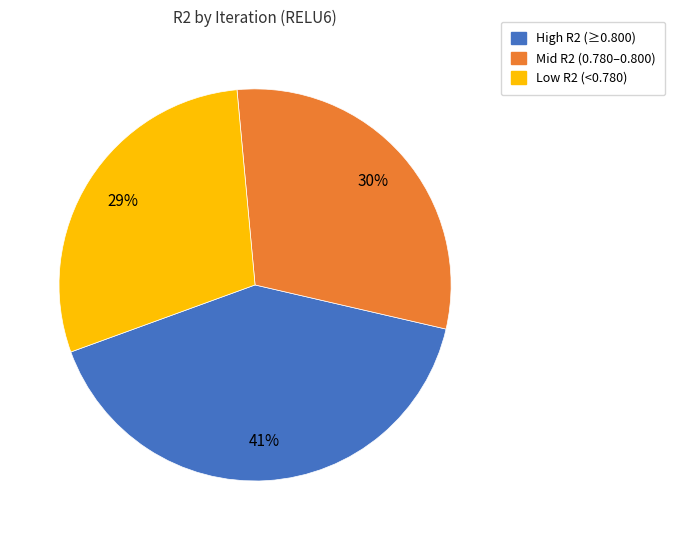

To the nearest percent, what is the difference between the largest and smallest slice percentages?

12%